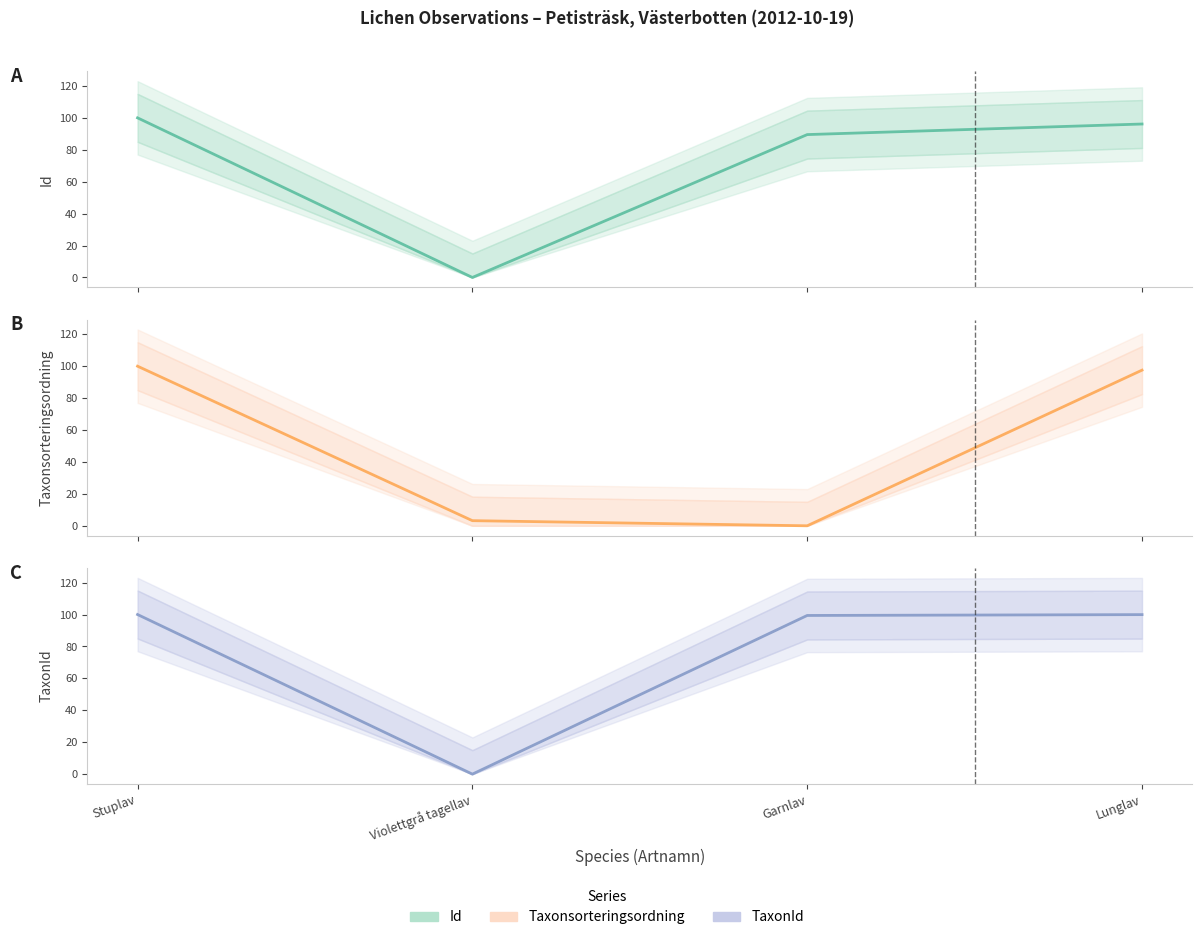

True or false: Id (normalized) (center) and TaxonId (normalized) (center) intersect in this chart.

False